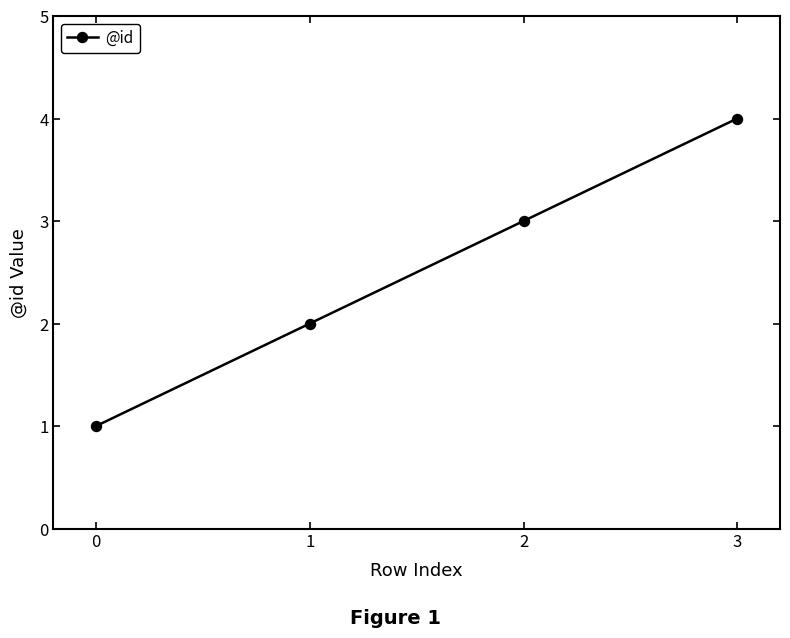

What is the change in value from 2 to 3?

+1